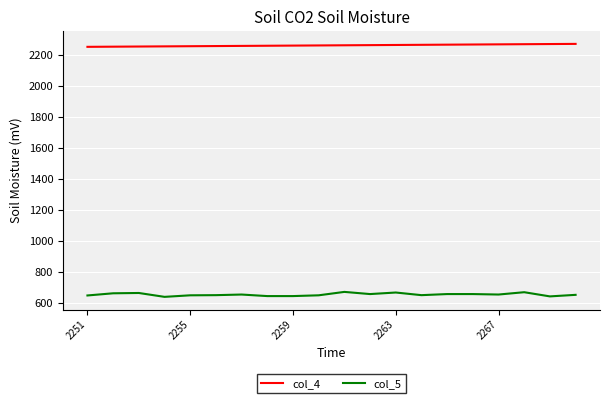

What is the highest value of the col_4 series?

2270